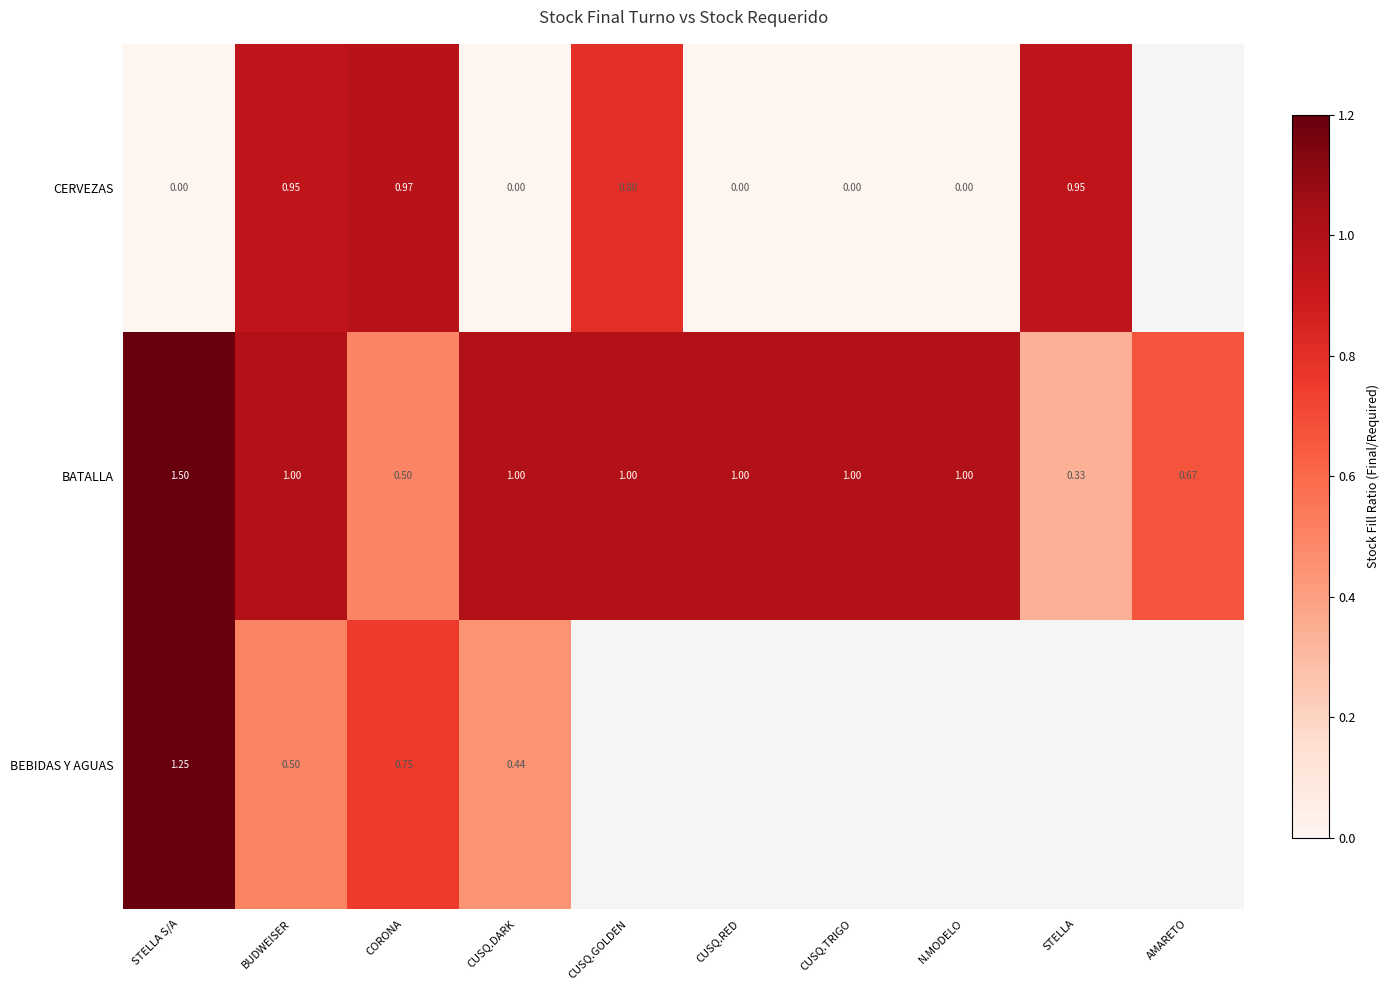

At which label does BATALLA reach its peak?

STELLA S/A